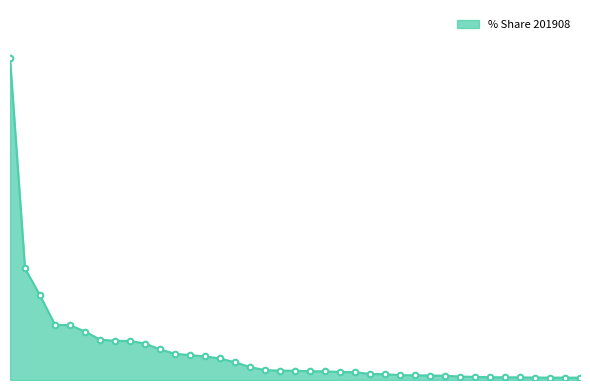

At which label is the value closest to 14?

UKRAINE